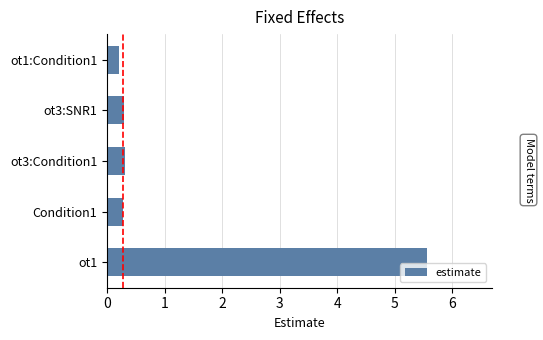

The chart shows a value of 0.5 at Condition1. True or false?

False